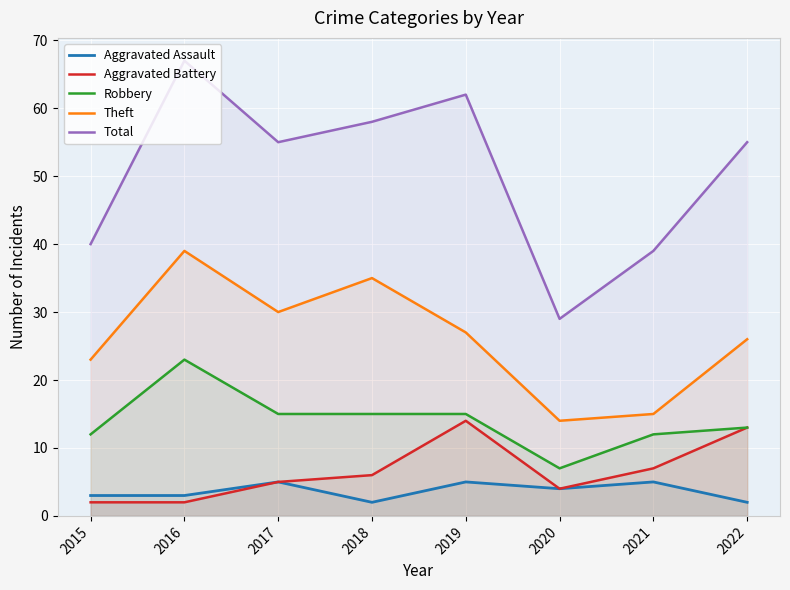

Does the chart display data point markers on the line(s)?

No